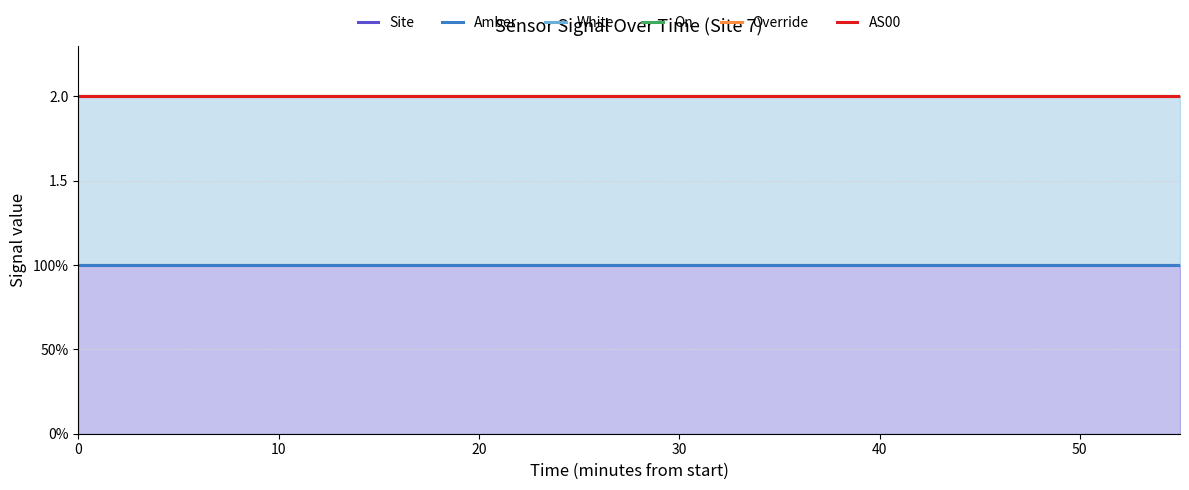

What is the label of the 5th point from the left?

20